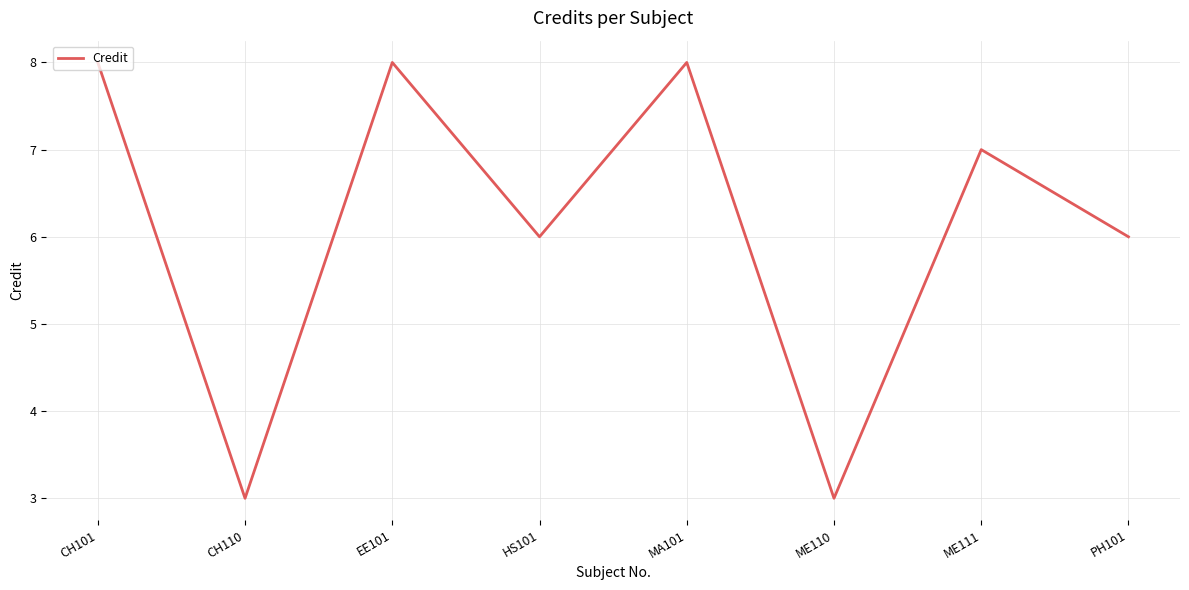

Approximately how many times larger is the value at EE101 compared to CH110?

2.7